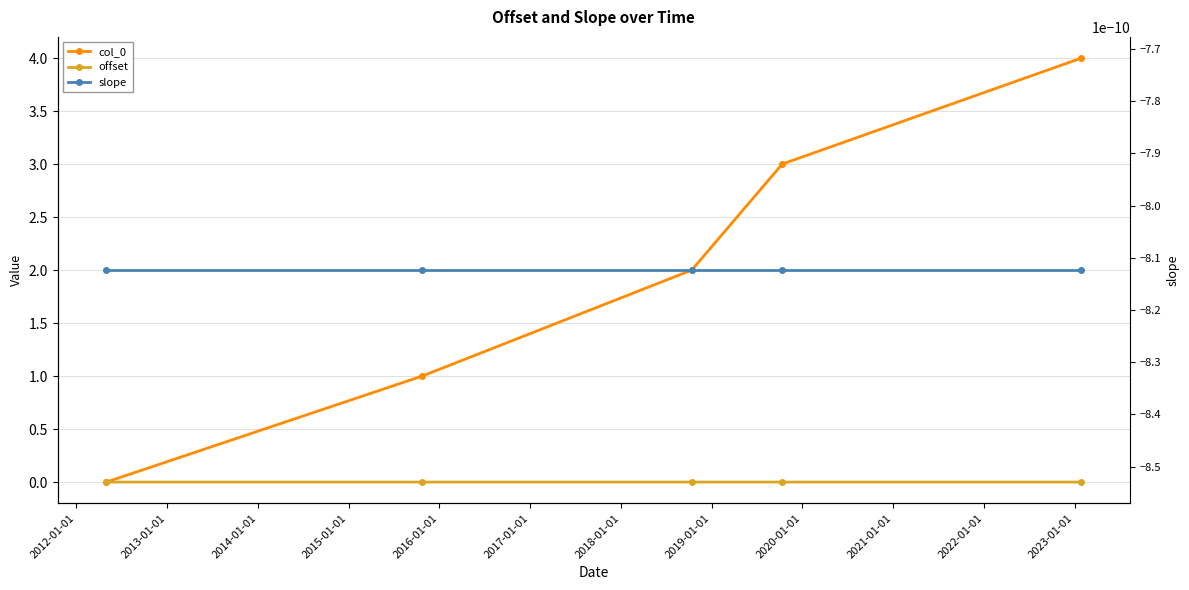

True or false: slope and col_0 intersect in this chart.

False